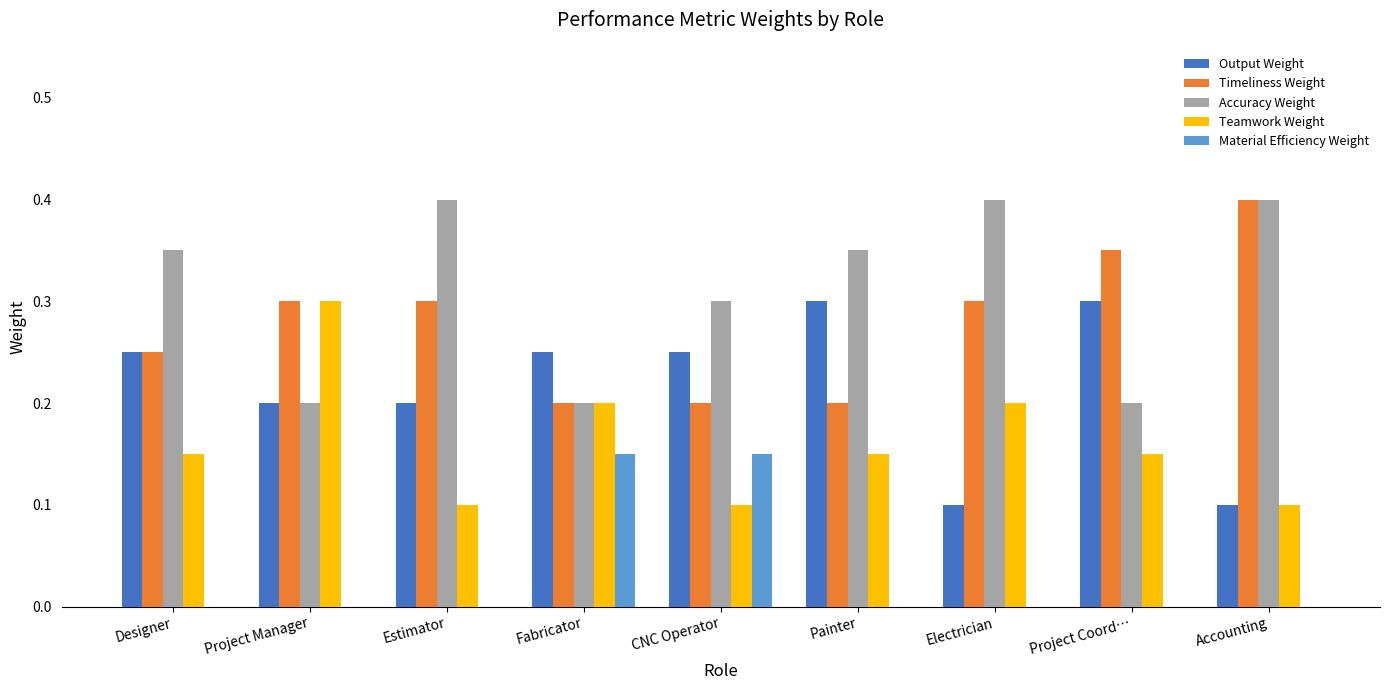

What is the maximum value shown in the chart?

0.4